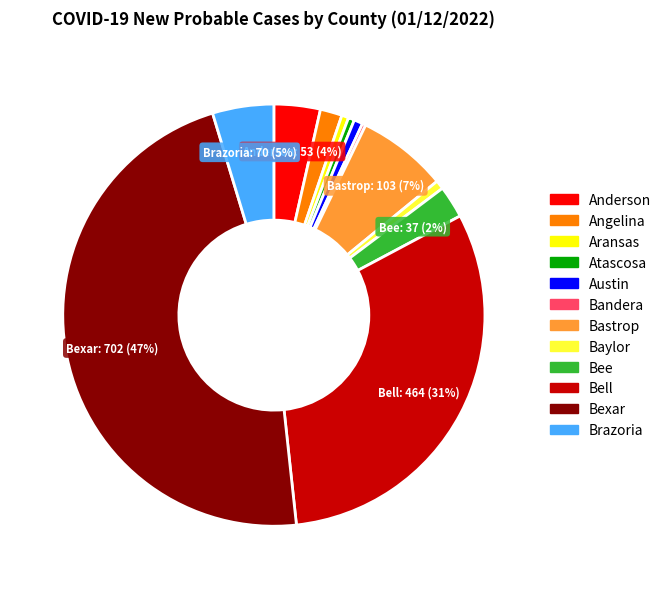

Is there any slice that represents more than half of the pie?

No